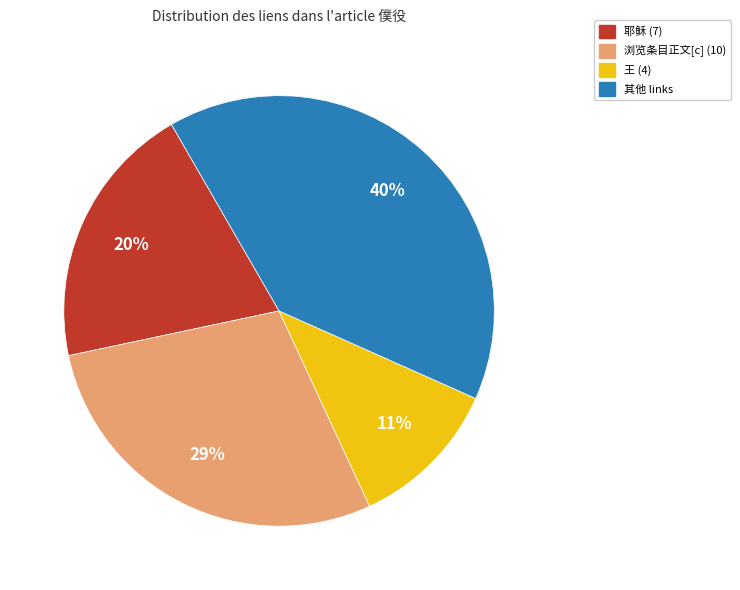

Is it true that 王 (4) is 6% of the pie?

False